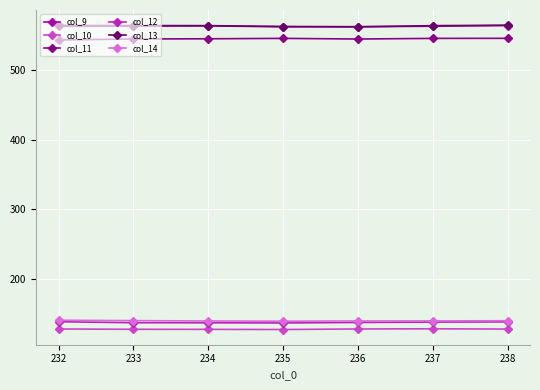

What is the lowest value of the col_9 series?

562.1